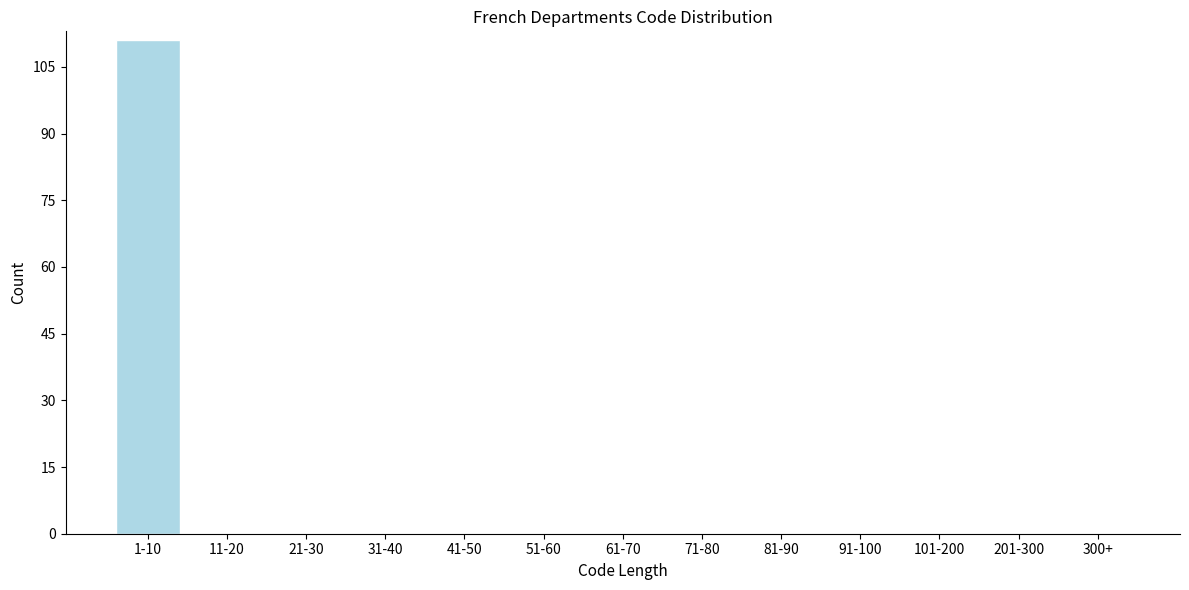

Reading left to right, list all the values displayed in this chart.

1-10=111	11-20=0	21-30=0	31-40=0	41-50=0	51-60=0	61-70=0	71-80=0	81-90=0	91-100=0	101-200=0	201-300=0	300+=0